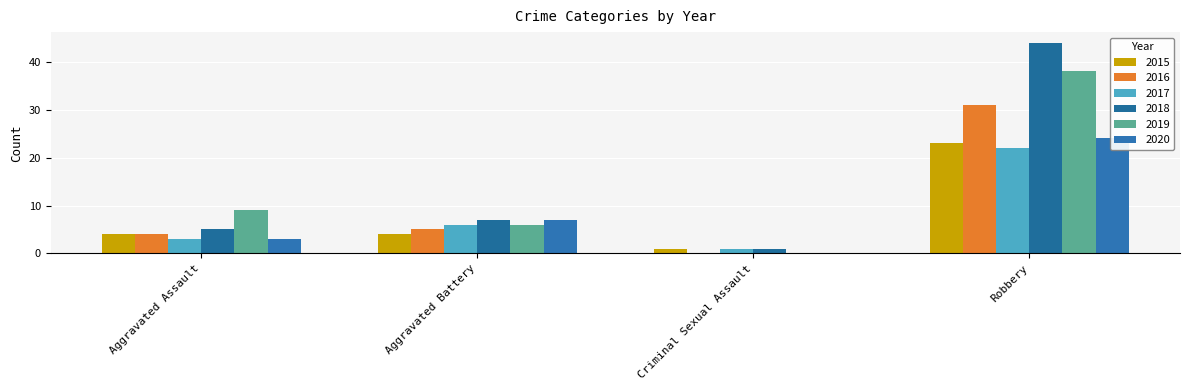

What is the sum of the 2016 values at Criminal Sexual Assault and Aggravated Battery?

5